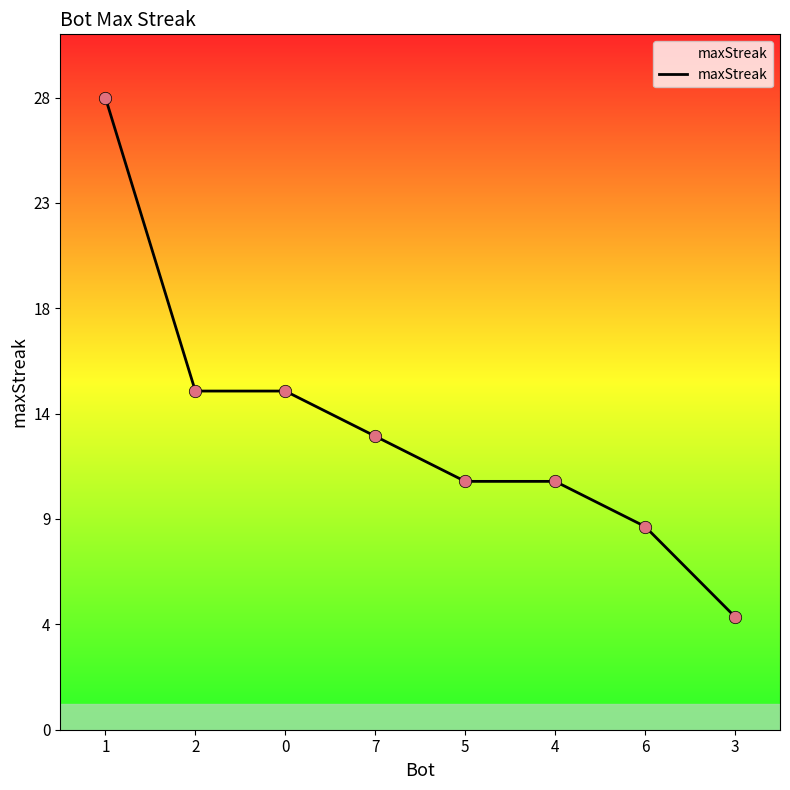

What is the change in value from 0 to 5?

-4